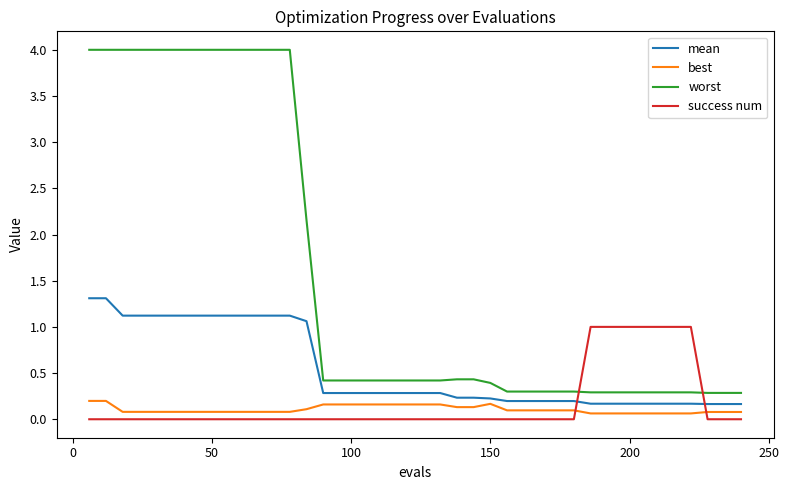

True or false: best and success num cross at least once.

True